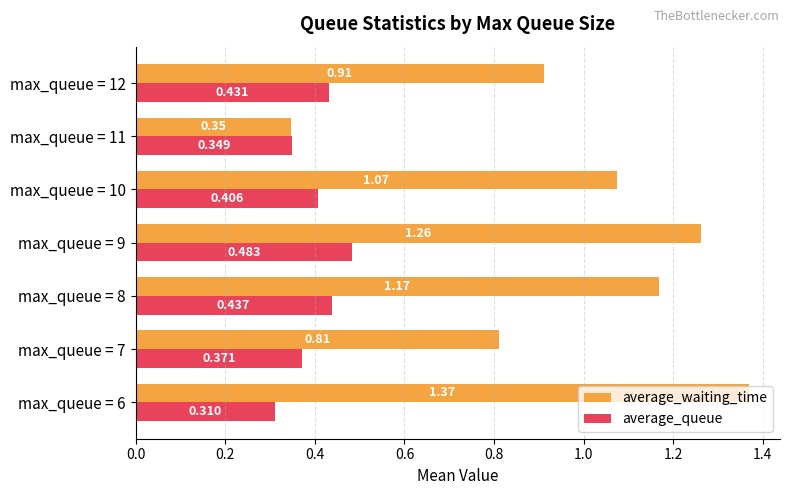

Which series has the largest total across all categories?

average_waiting_time